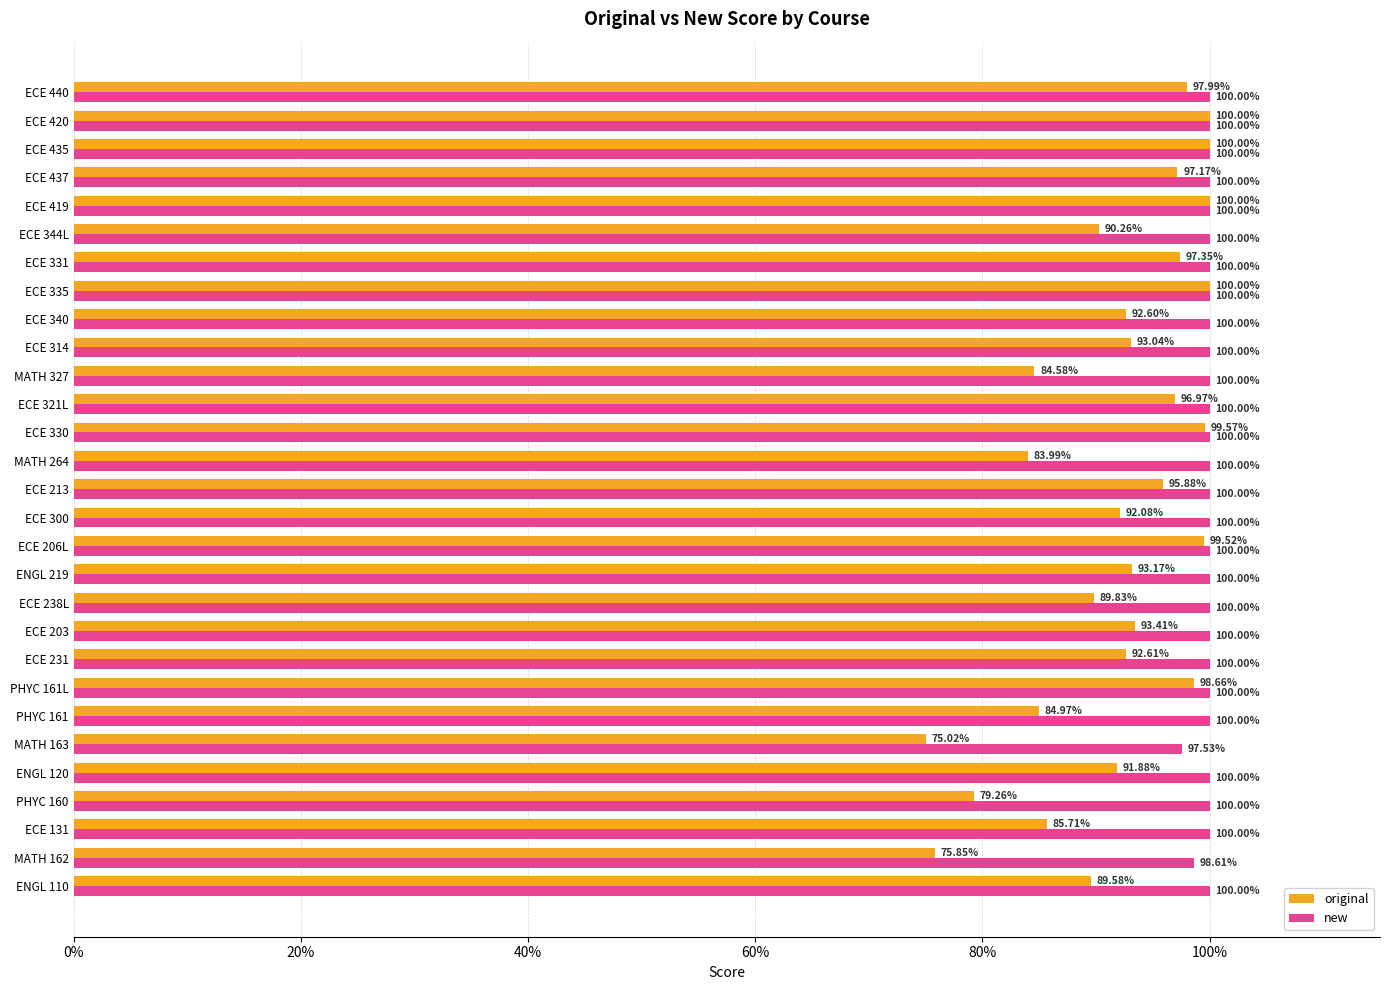

What are all the series names shown in the legend?

original, new